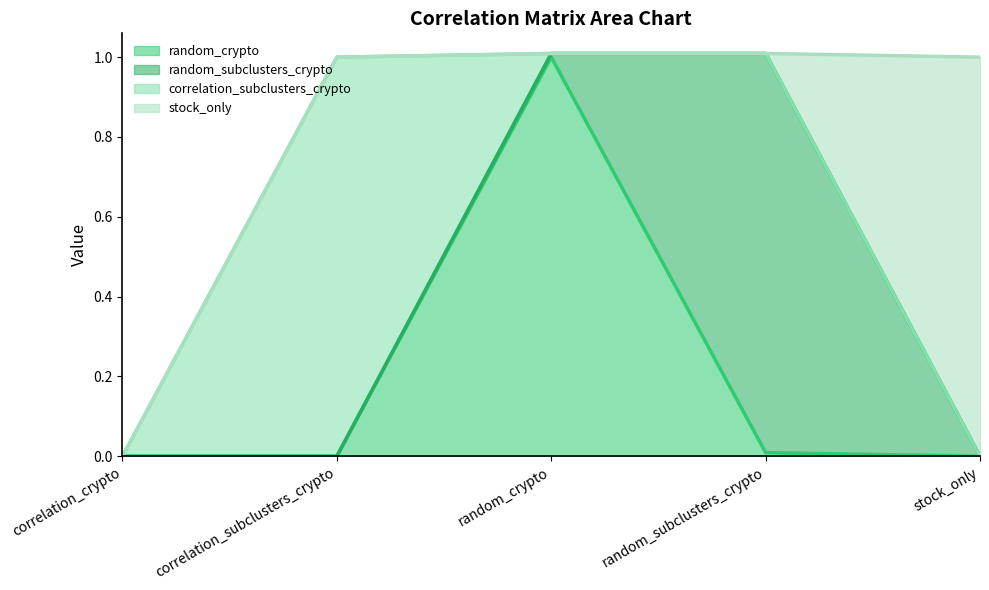

What is the spread (max minus min) of values at random_subclusters_crypto?

1.0